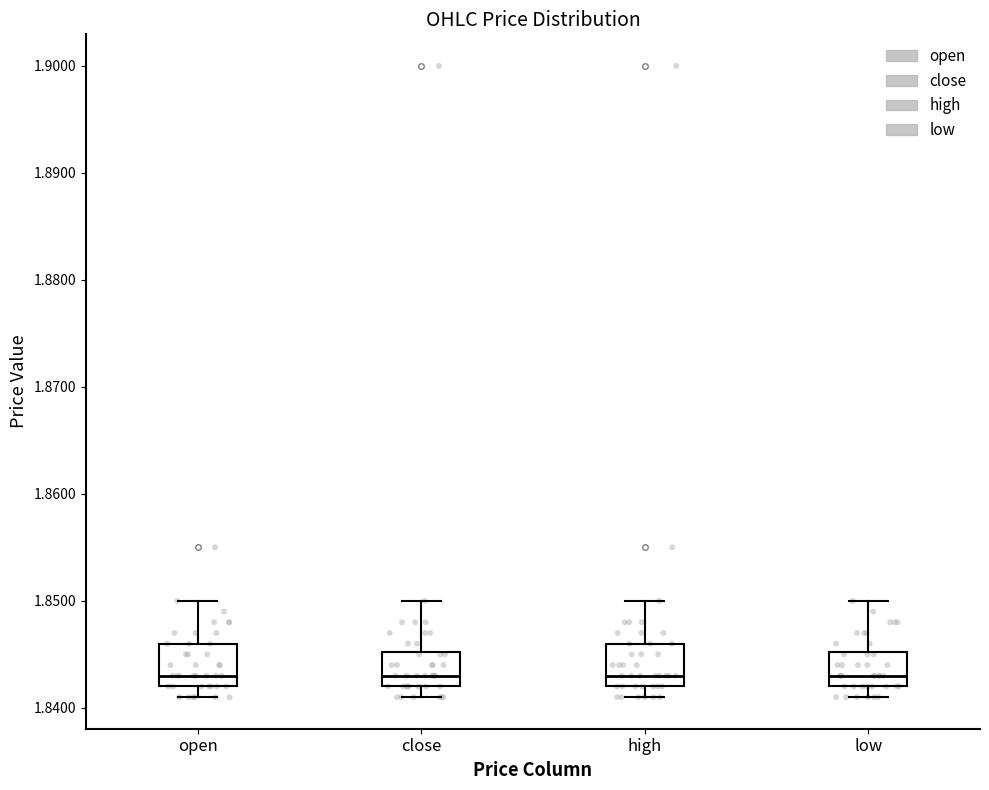

Reading left to right, transcribe this box plot: for each box, give where its median line is, the range the box spans, and where its two whiskers end, as read against the y-axis. The values are not printed on the chart, so give them approximately, as read against the axis.

open: median 1.843, box 1.842 to 1.846, whiskers 1.841 to 1.850
close: median 1.843, box 1.842 to 1.845, whiskers 1.841 to 1.850
high: median 1.843, box 1.842 to 1.846, whiskers 1.841 to 1.850
low: median 1.843, box 1.842 to 1.845, whiskers 1.841 to 1.850